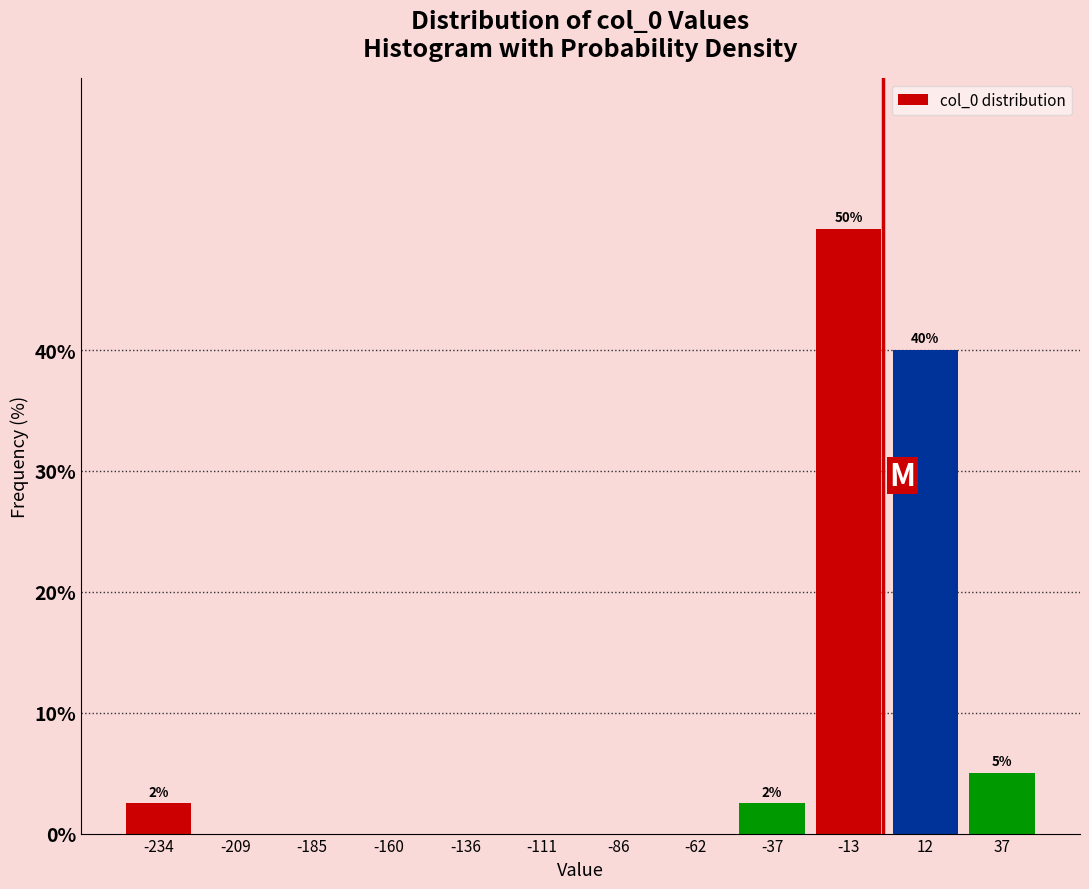

Over which range of the x-axis is the bar tallest?

-25 to 0